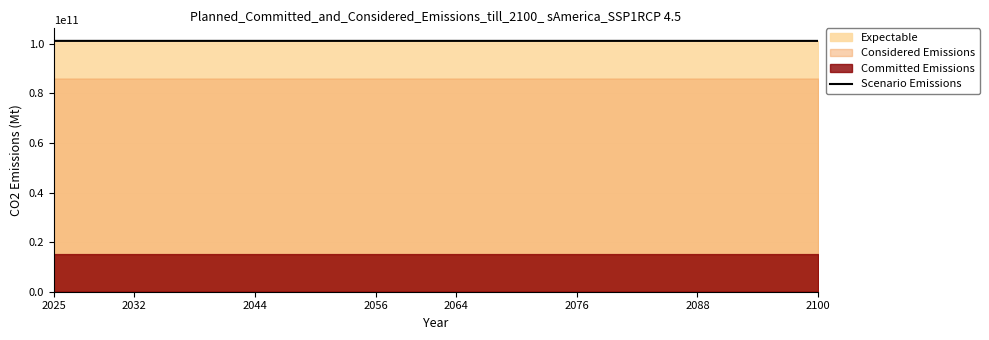

The value of Scenario Emissions at 2100 is 101115994985. True or false?

True